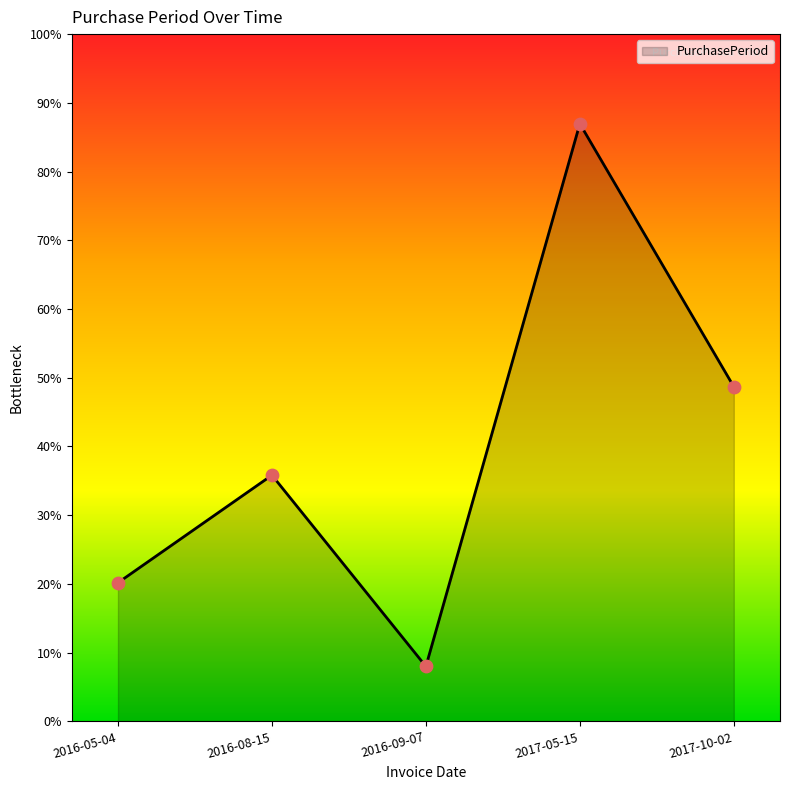

Approximately how many times larger is the value at 2017-10-02 compared to 2017-05-15?

0.6